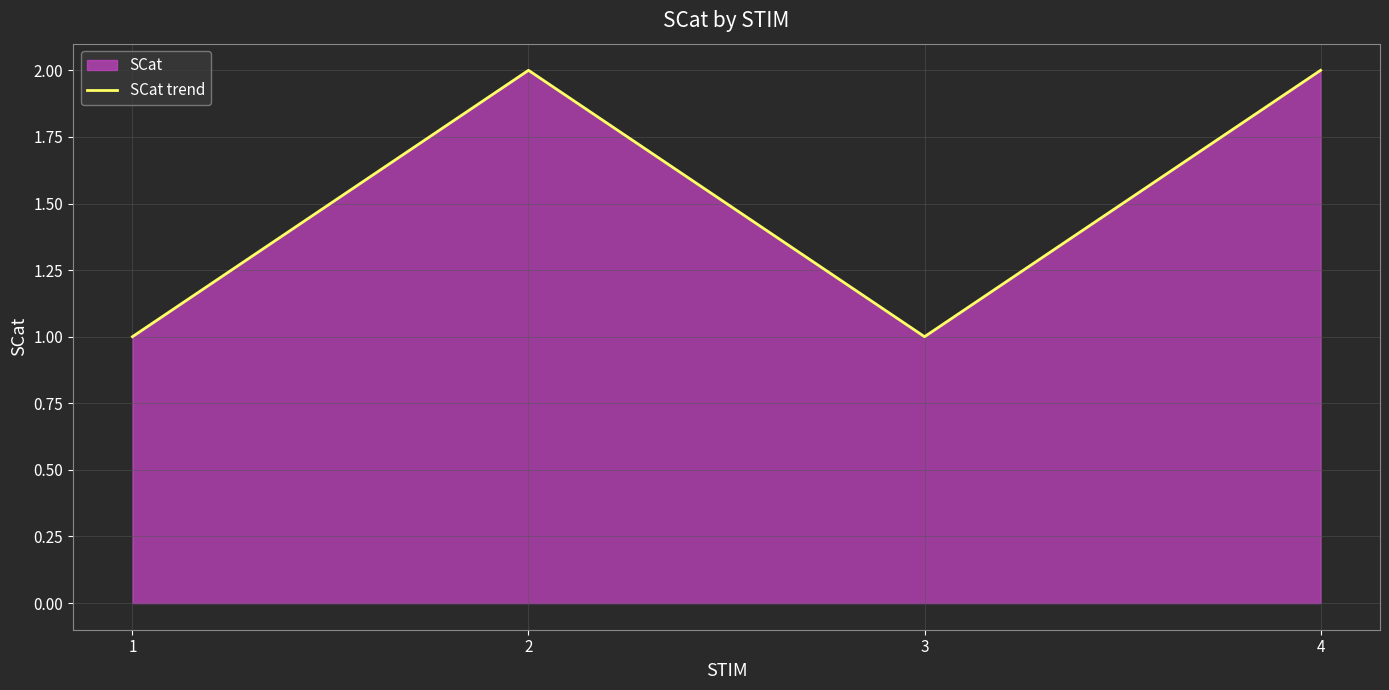

List the labels in order of value, largest first.

2, 4, 1, 3